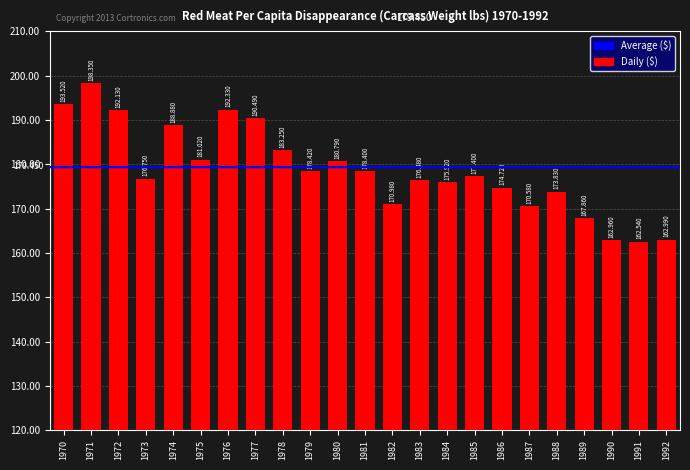

How many categories are shown in the chart?

23